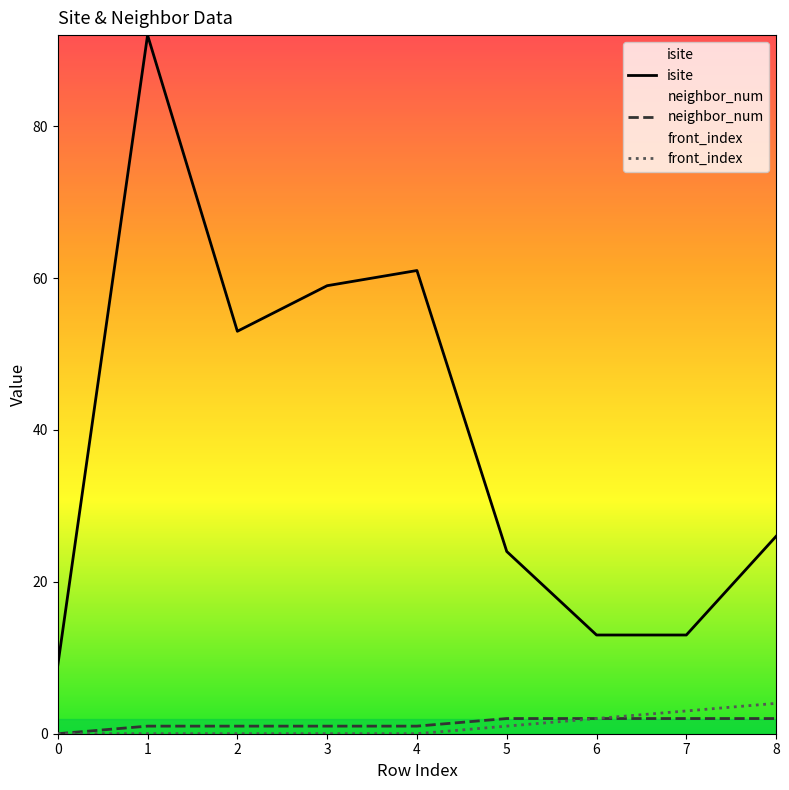

What is the total value across all series at 8?

32